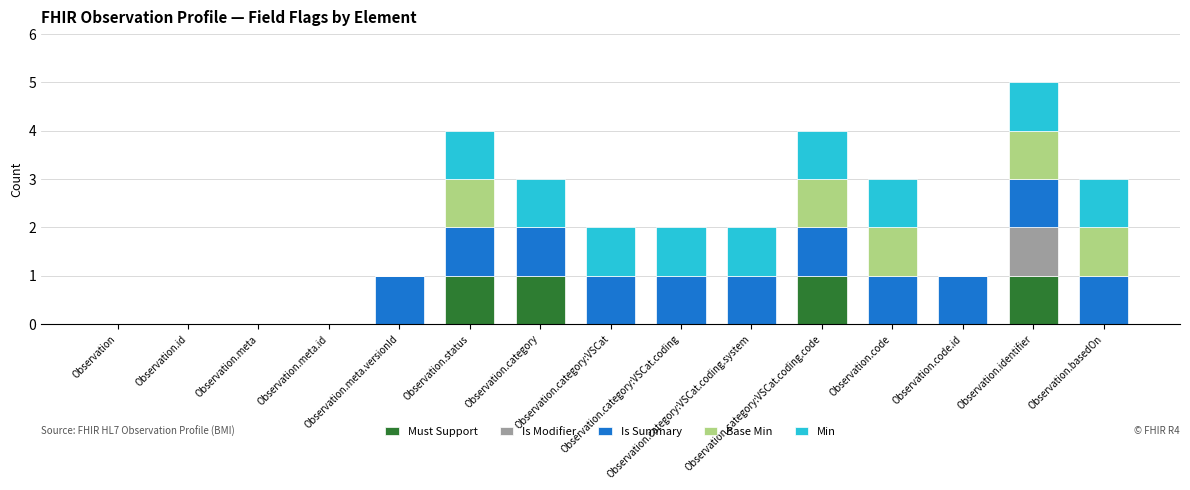

What is the label of the 4th bar from the left?

Observation.meta.id